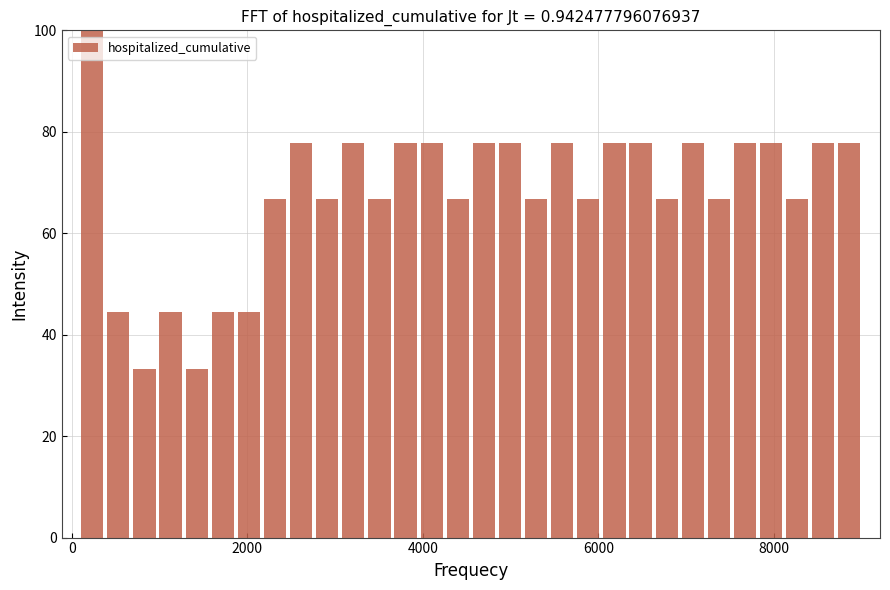

Around what value on the x-axis is the tallest bar? Give the approximate position of its centre, as read against the axis.

200